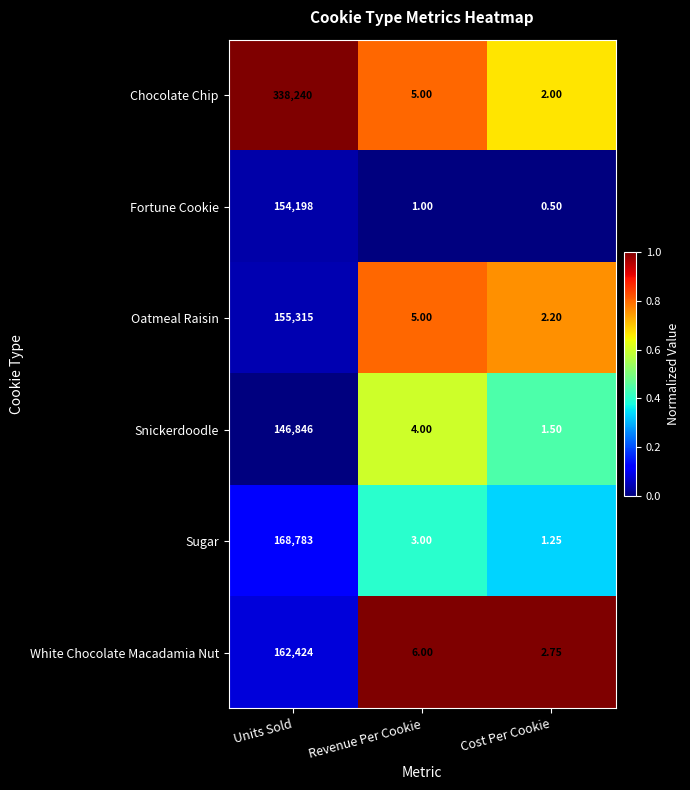

At Cost Per Cookie, list the series in order from largest to smallest.

White Chocolate Macadamia Nut, Oatmeal Raisin, Chocolate Chip, Snickerdoodle, Sugar, Fortune Cookie